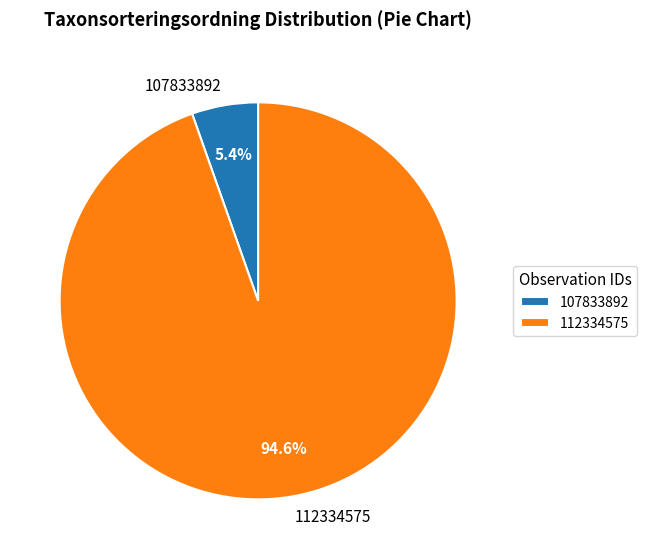

How many segments does this pie chart have?

2